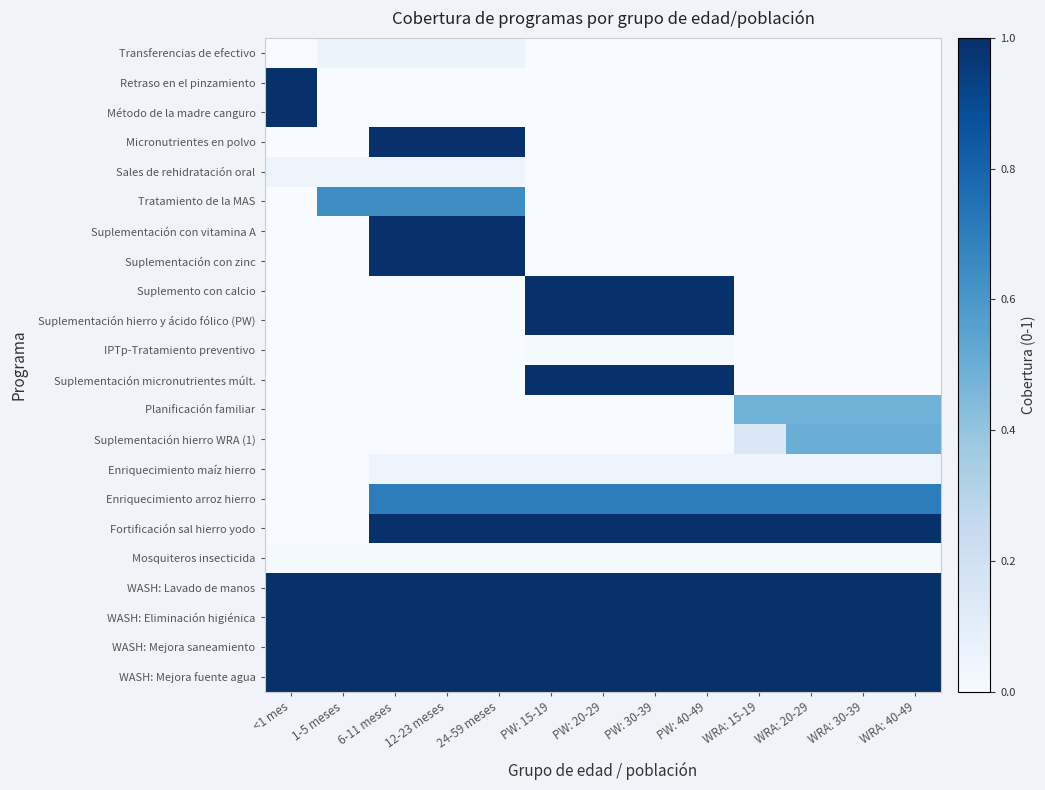

What is the spread (max minus min) of values at PW: 15-19?

1.0